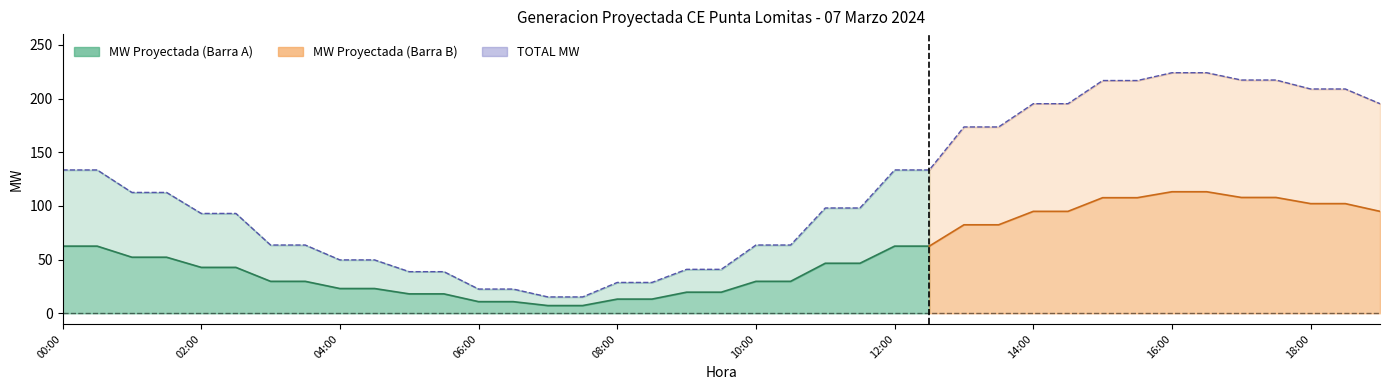

Does the chart display data point markers on the line(s)?

No